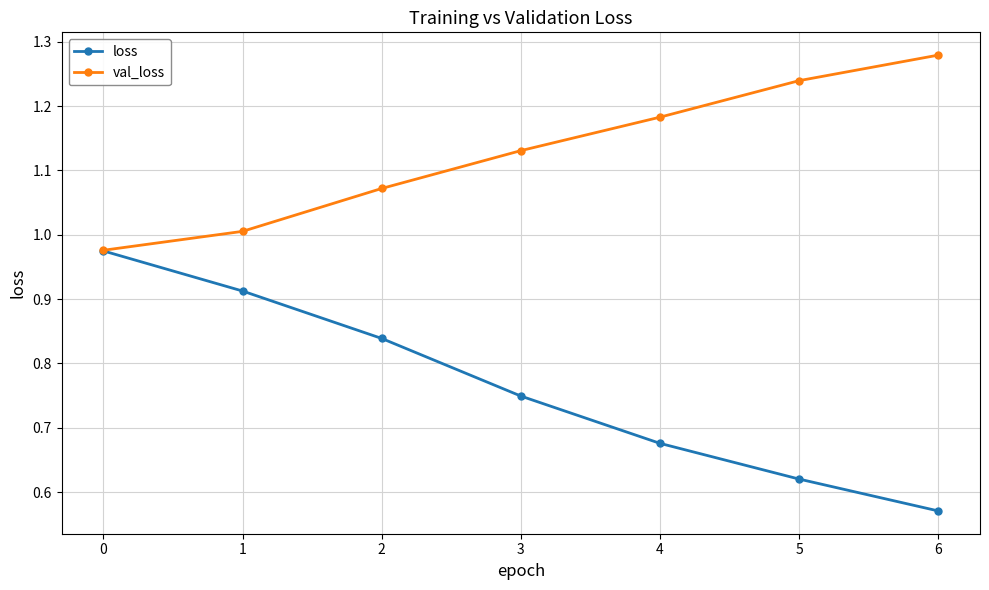

Is this an area chart (filled region under the line)?

No